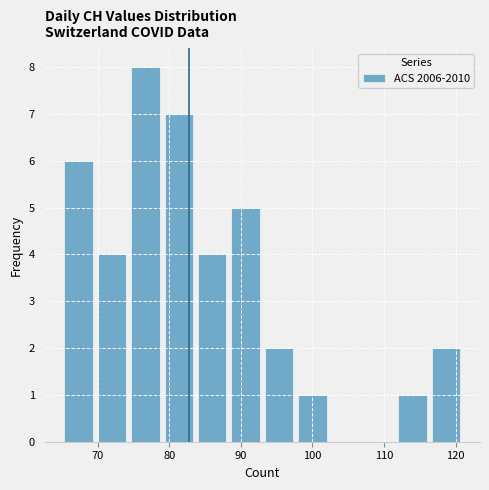

How tall is the bar that spans 79 to 84 on the x-axis? Neither the bar edges nor the heights are printed on the chart, so give them approximately, as read against the axes.

7